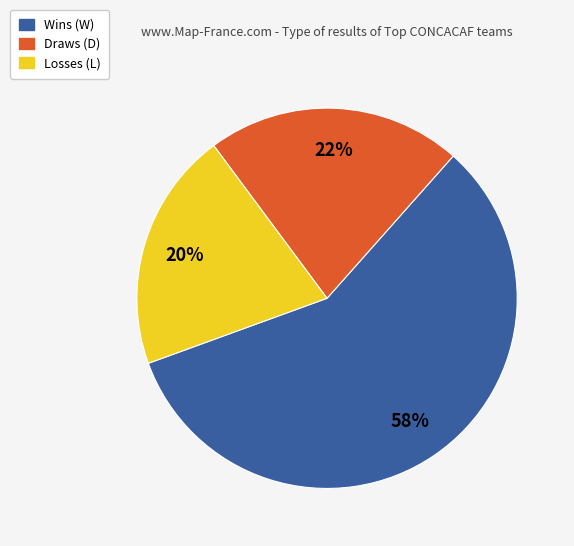

How many segments does this pie chart have?

3